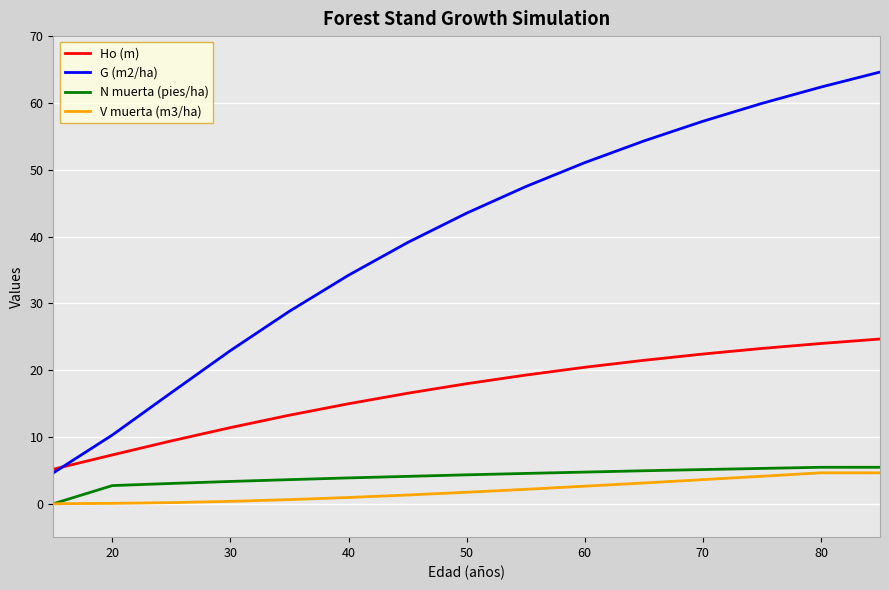

True or false: N muerta (pies/ha) and G (m2/ha) cross at least once.

False